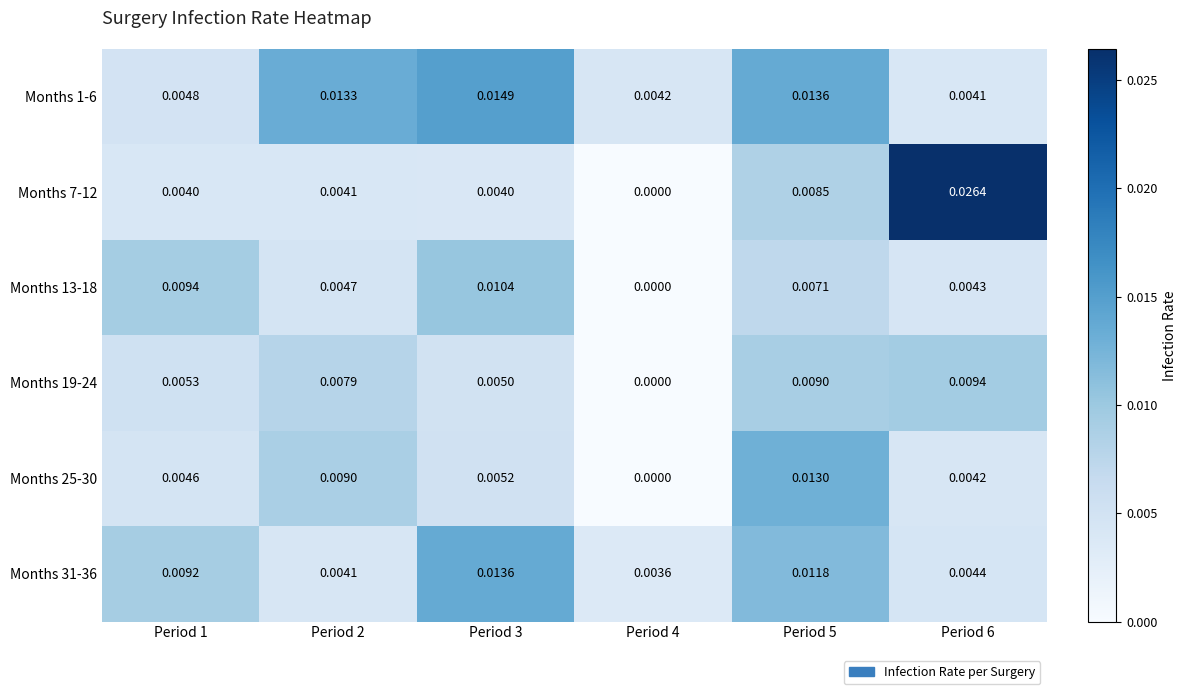

Is the value of Months 1-6 at Period 1 greater than the value of Months 25-30 at Period 4?

Yes